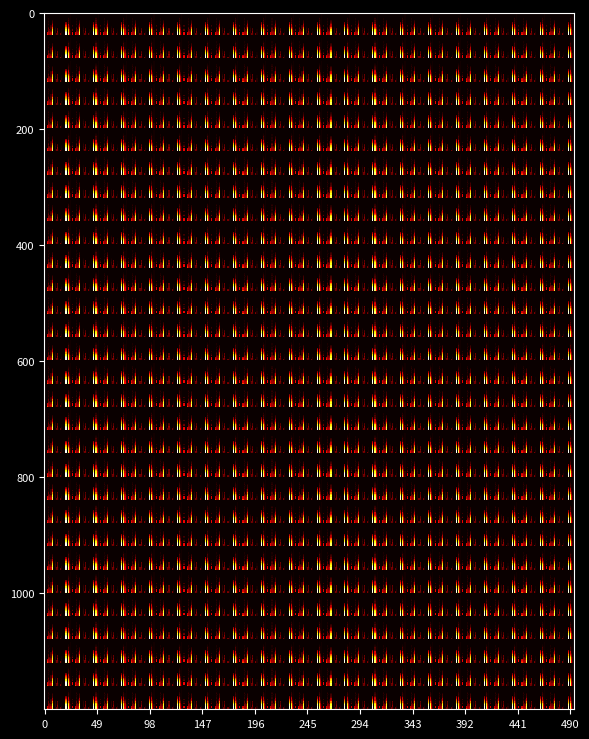

Which series changed the most between 8 and 20?

VD